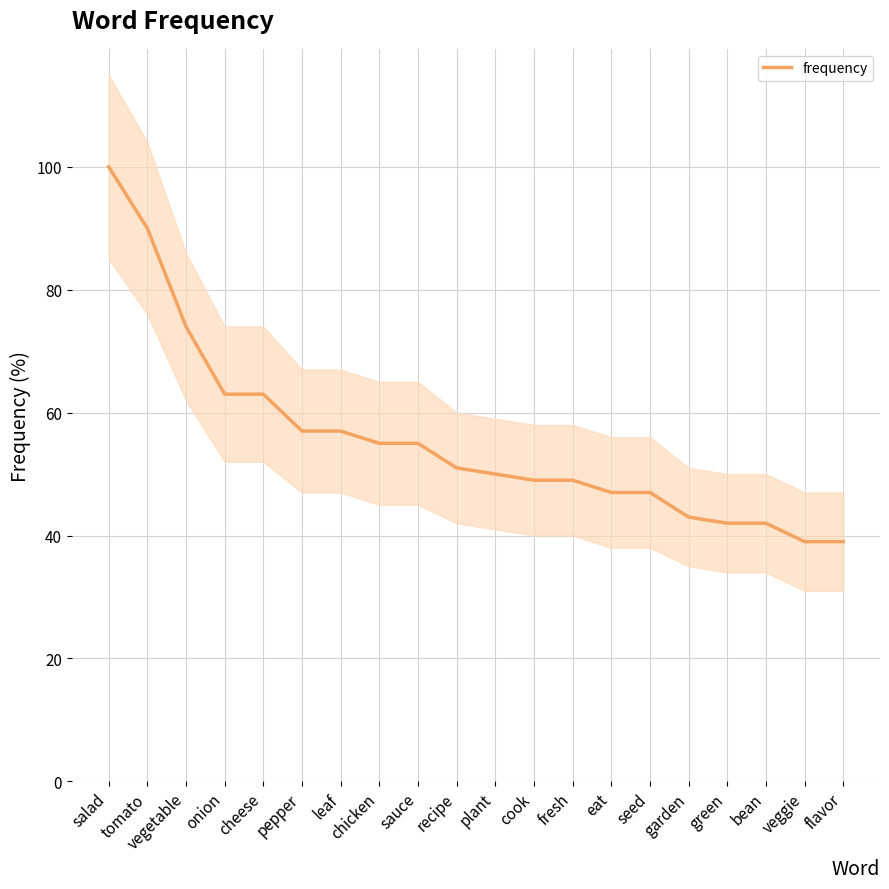

What is the sum of all values?

1112